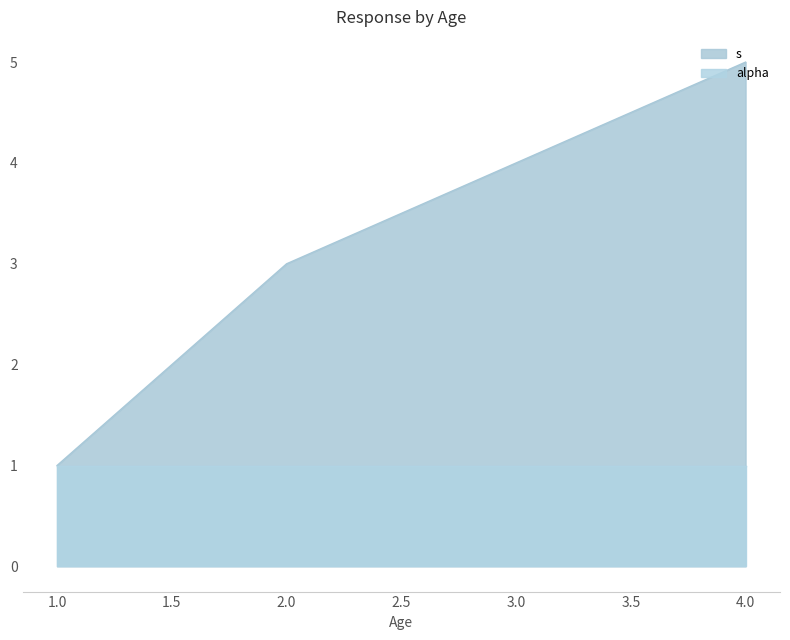

What is the greatest value displayed?

5